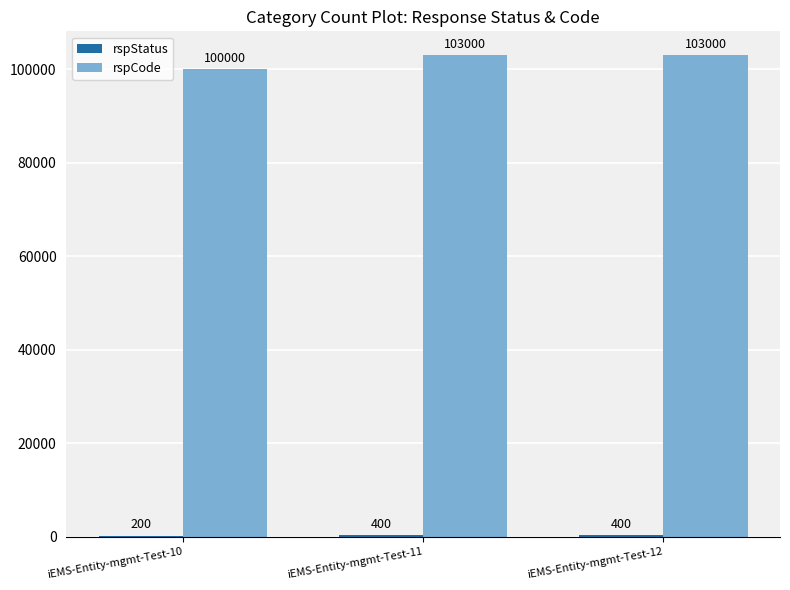

How many groups of bars are there?

3